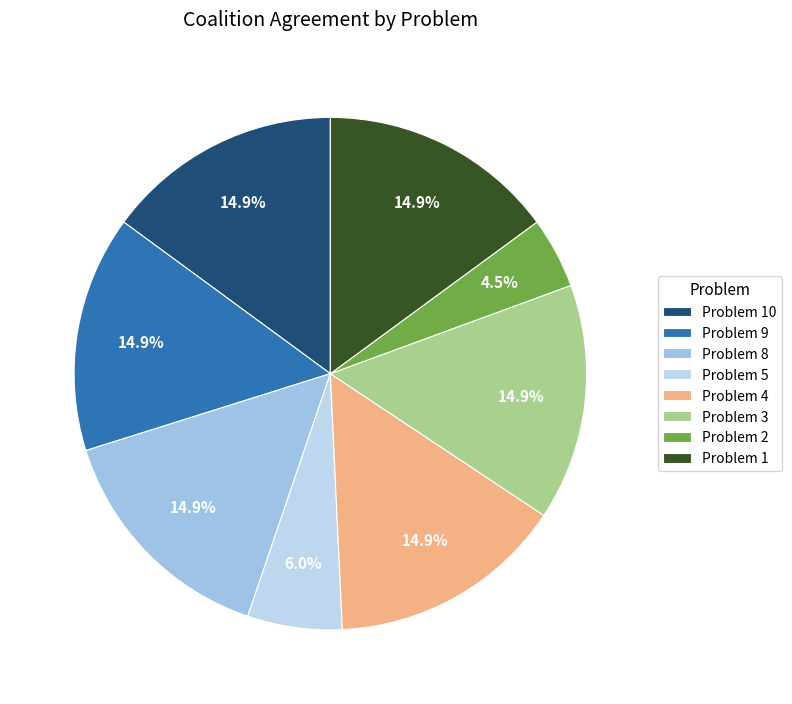

How many slices are in this pie chart?

8